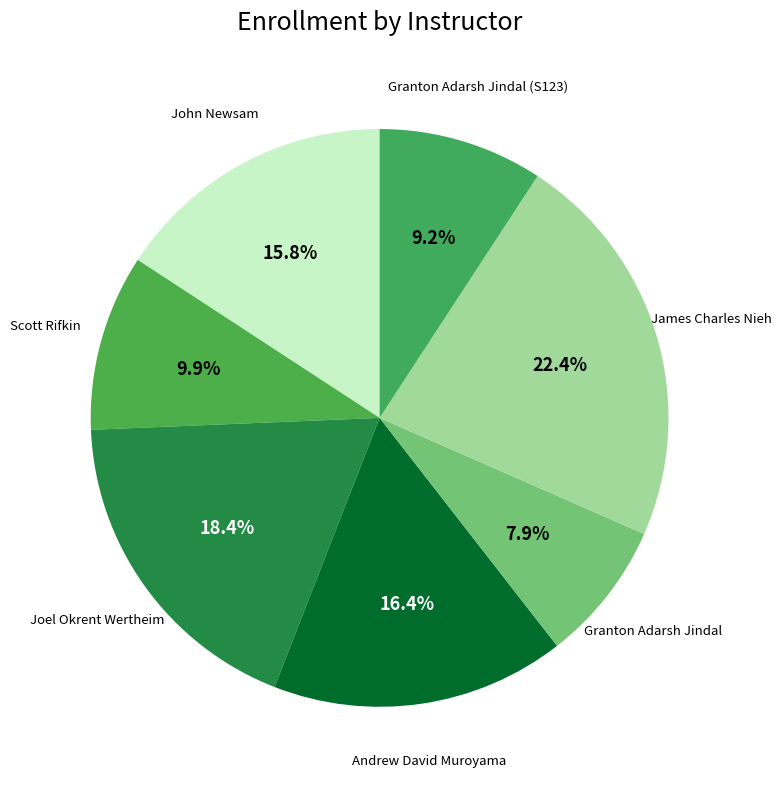

How many slices are in this pie chart?

7